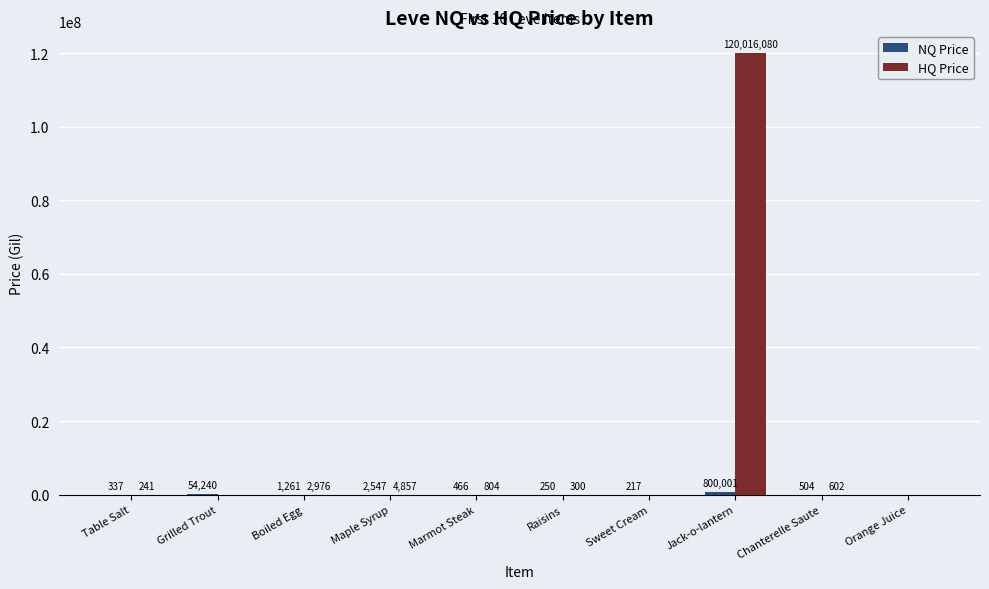

Which category has the highest value in the HQ Price series?

Jack-o-lantern